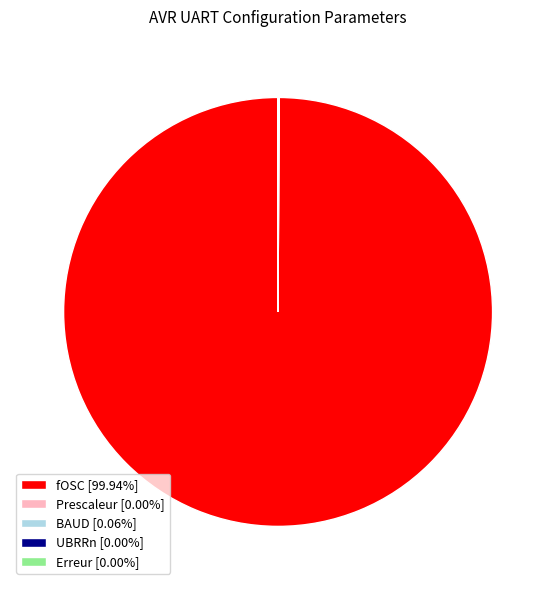

Is there any slice that represents more than half of the pie?

Yes